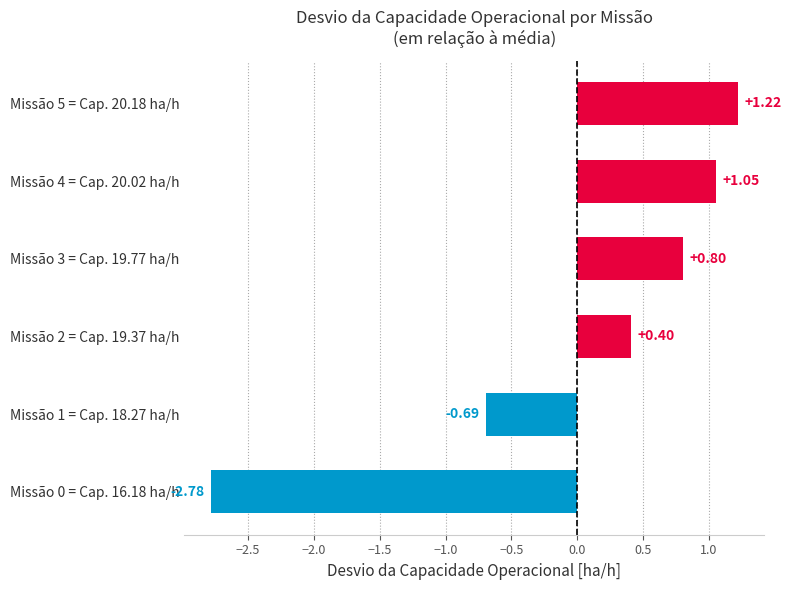

Rank the categories by value from lowest to highest.

Missão 0 = Cap. 16.18 ha/h, Missão 1 = Cap. 18.27 ha/h, Missão 2 = Cap. 19.37 ha/h, Missão 3 = Cap. 19.77 ha/h, Missão 4 = Cap. 20.02 ha/h, Missão 5 = Cap. 20.18 ha/h